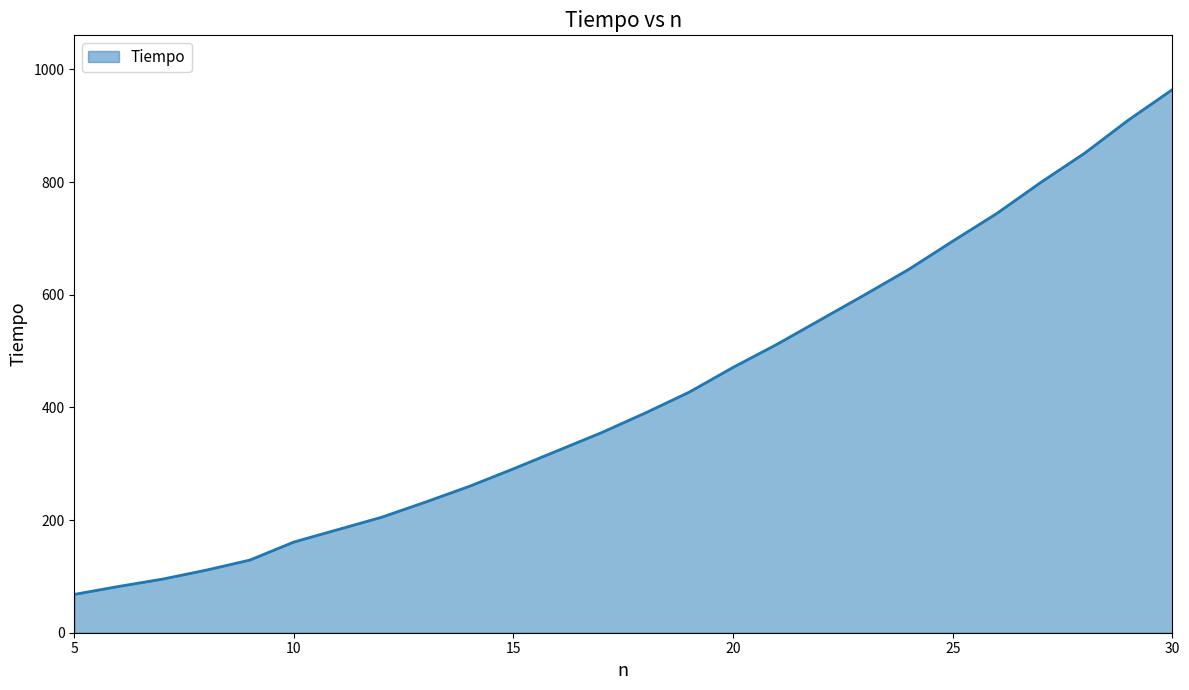

What is the maximum value shown in the chart?

964